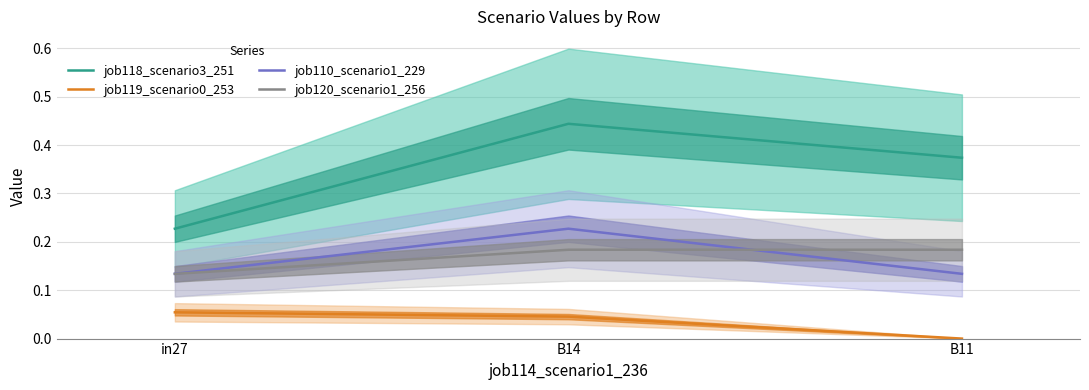

Does the chart have visible grid lines?

Yes